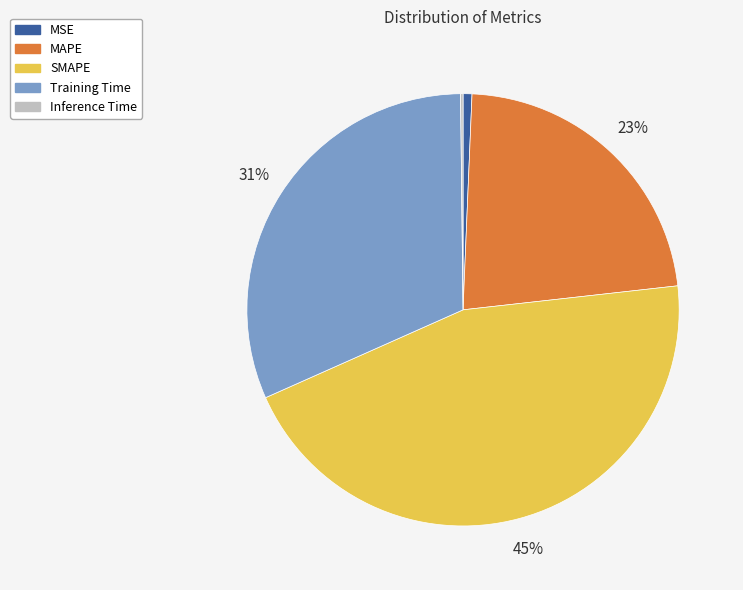

Is there any slice that represents more than half of the pie?

No